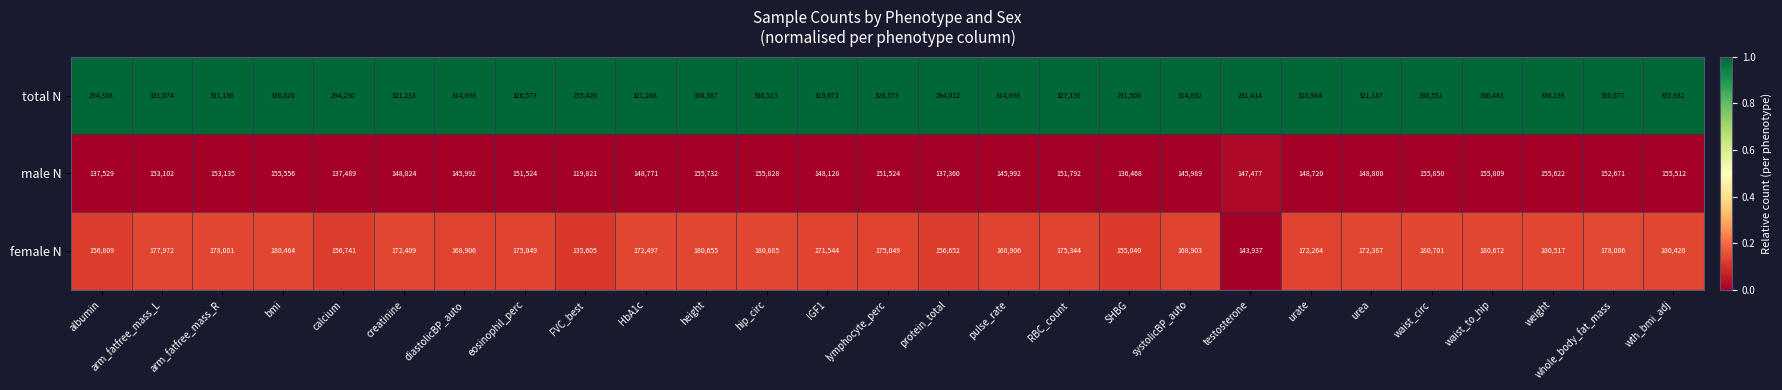

Between diastolicBP_auto and HbA1c, which series saw the biggest shift?

total N